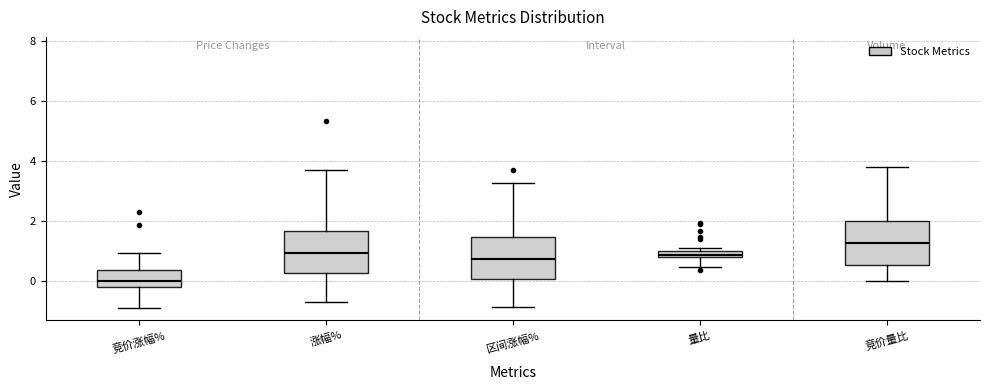

Which box has the highest median line?

竞价量比